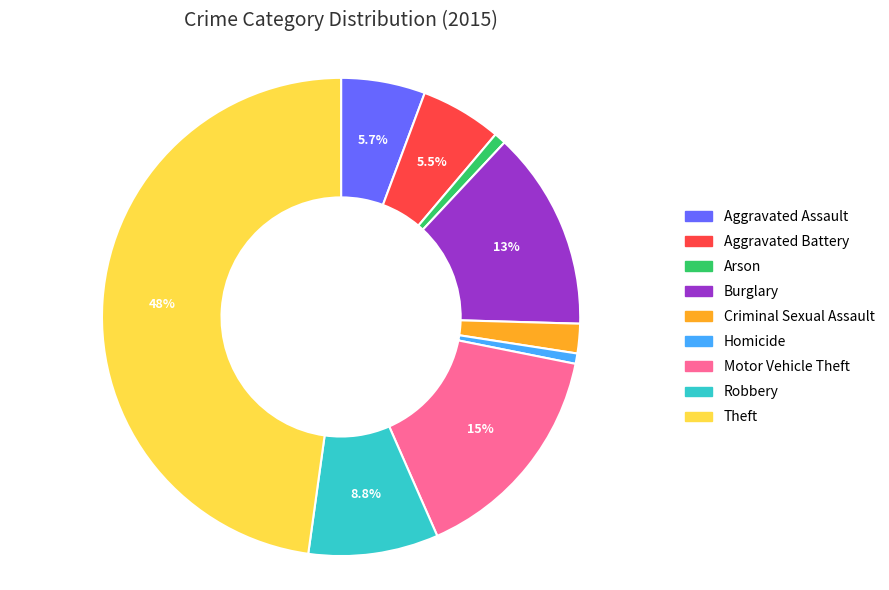

Approximately how many times larger is the value at Homicide compared to Arson?

0.9